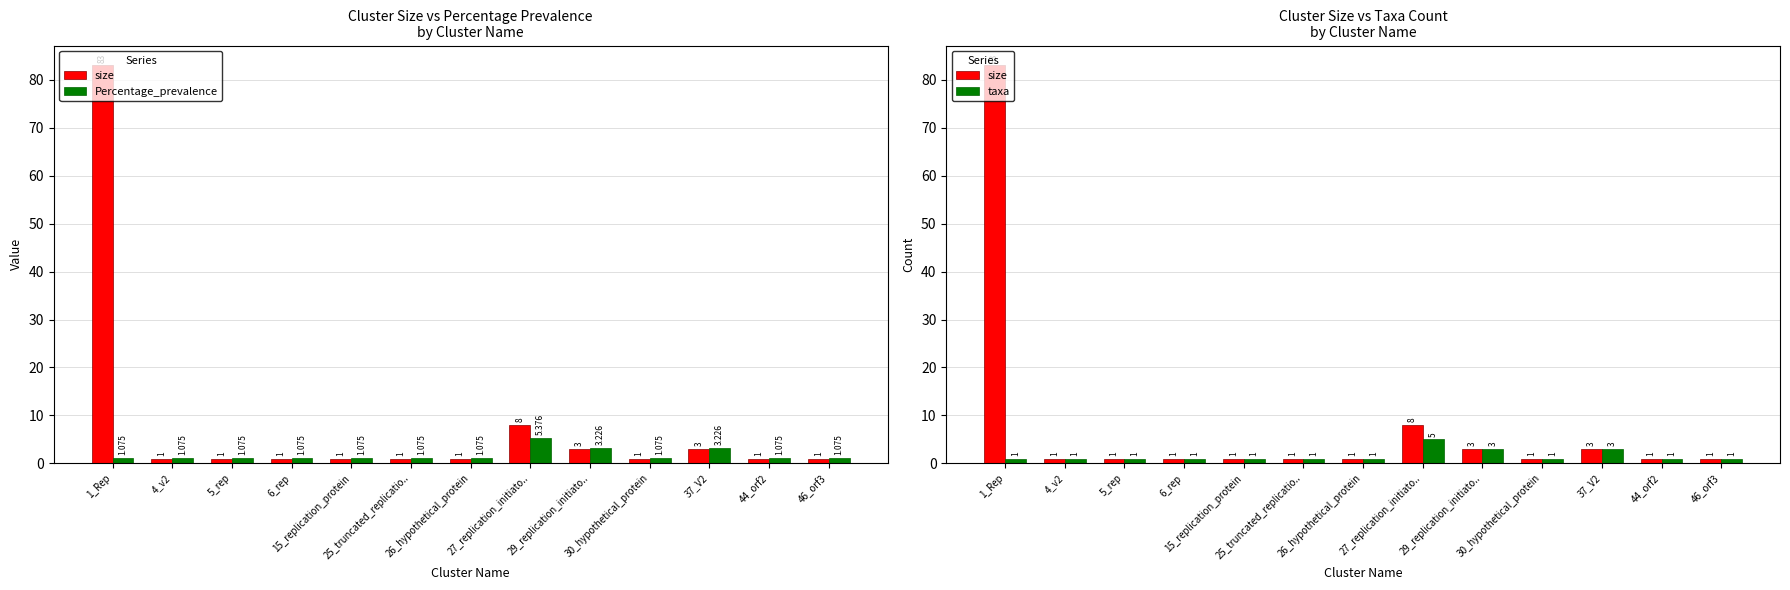

List the labels in order of taxa value, smallest first.

1_Rep, 4_v2, 5_rep, 6_rep, 15_replication_protein, 25_truncated_replicatio.., 26_hypothetical_protein, 30_hypothetical_protein, 44_orf2, 46_orf3, 29_replication_initiato.., 37_V2, 27_replication_initiato..